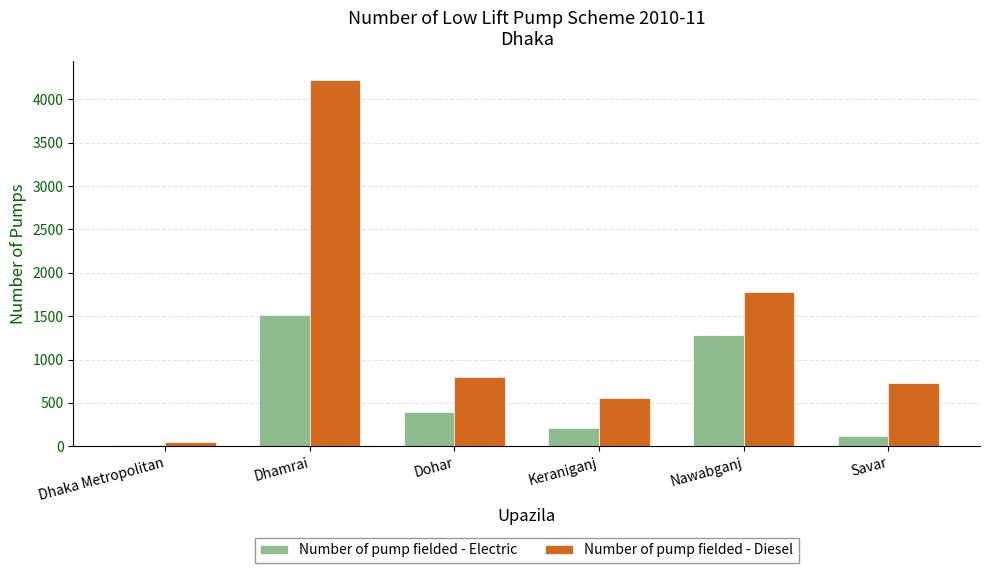

At how many categories does at least one series exceed 3467?

1